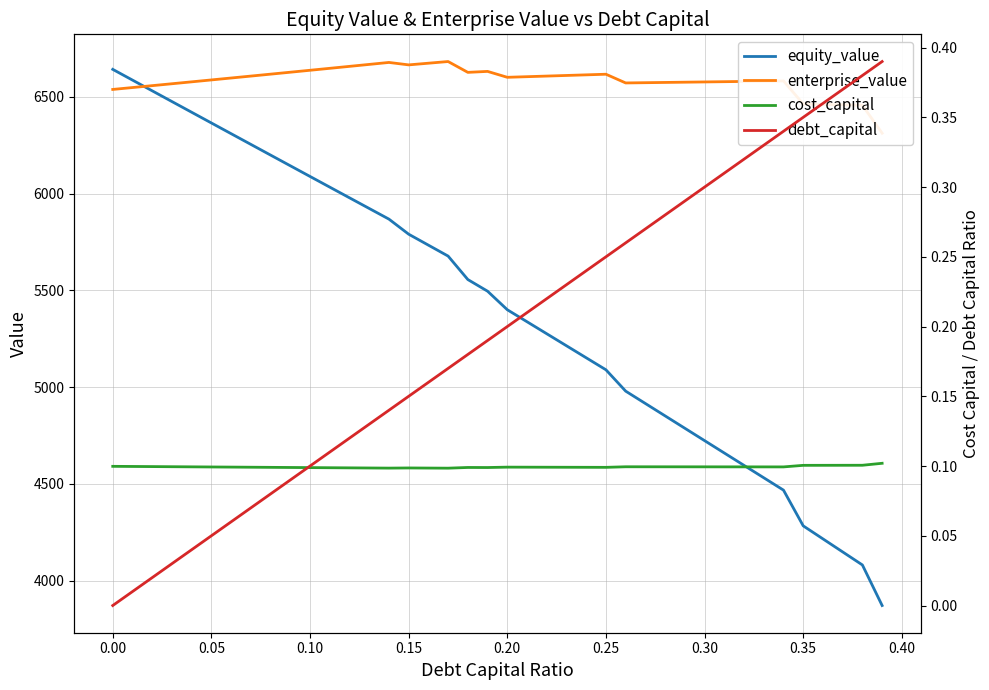

How many lines are shown in the chart?

4